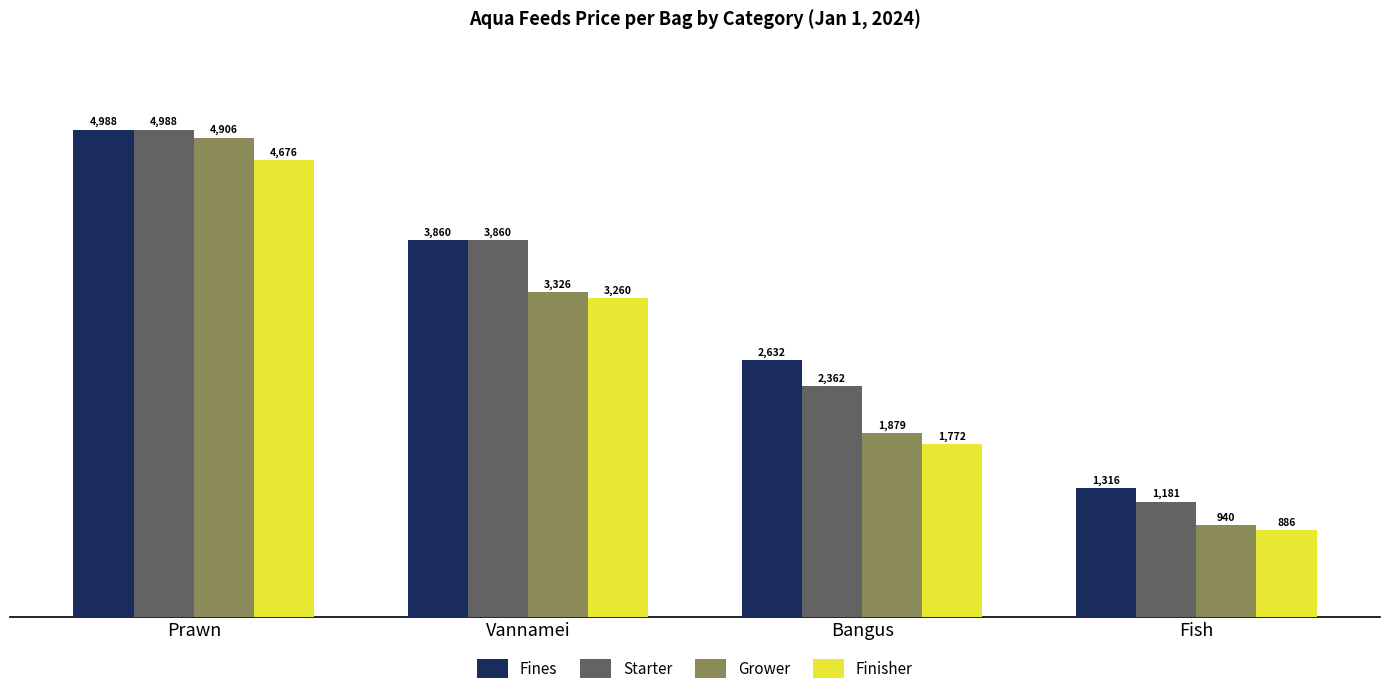

Where is Grower nearest to the value 2922?

Vannamei